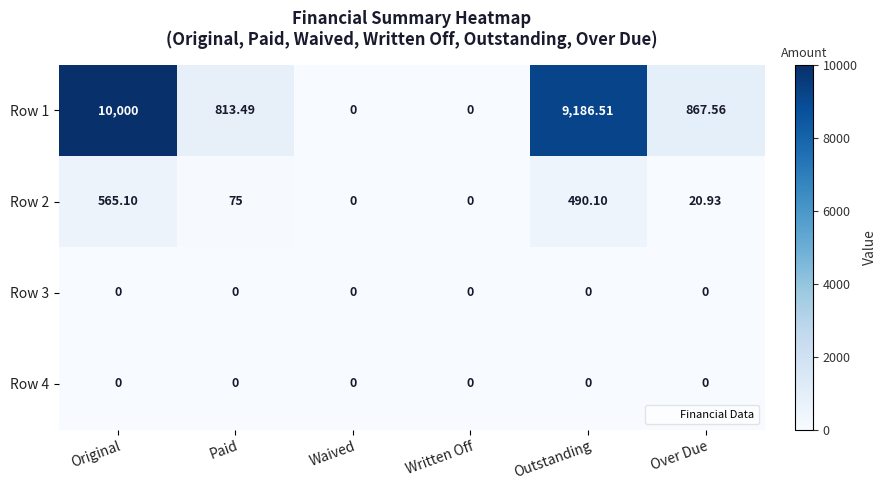

At which label is Row 1 closest to 5000?

Over Due